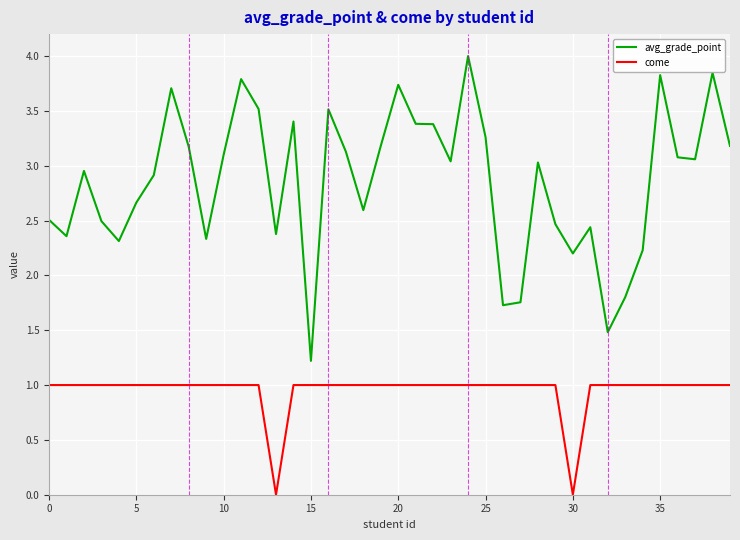

Which series has the largest total across all categories?

avg_grade_point